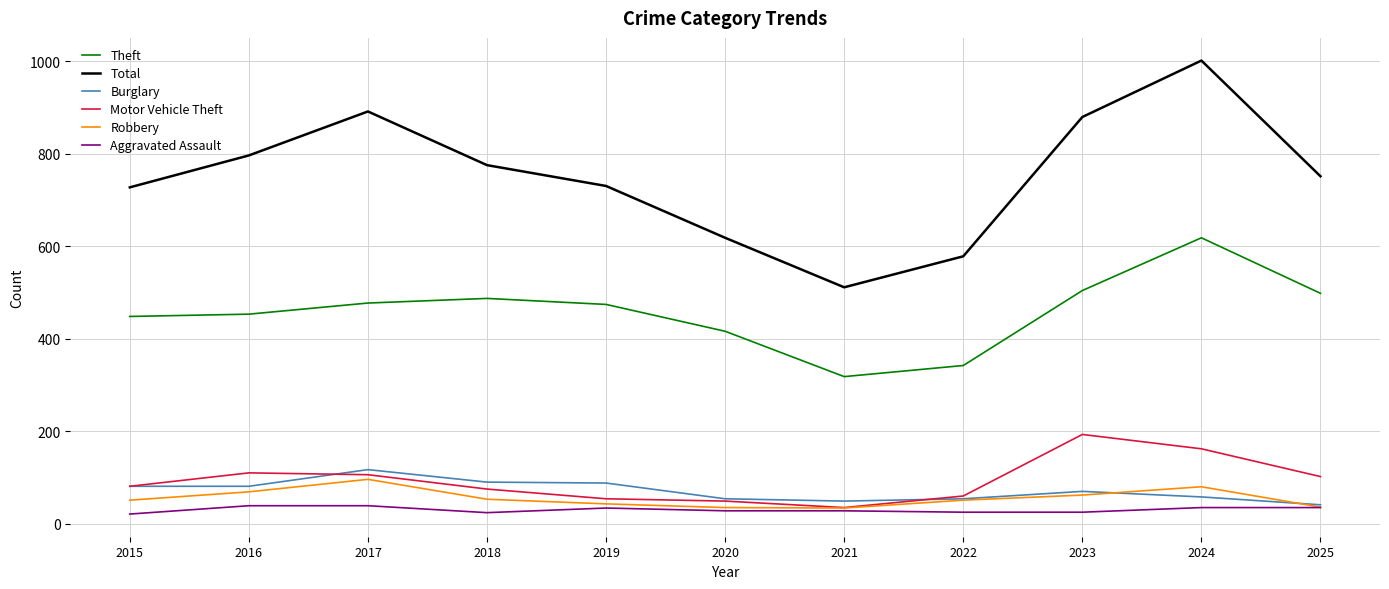

What is the average value of the Aggravated Assault series?

30